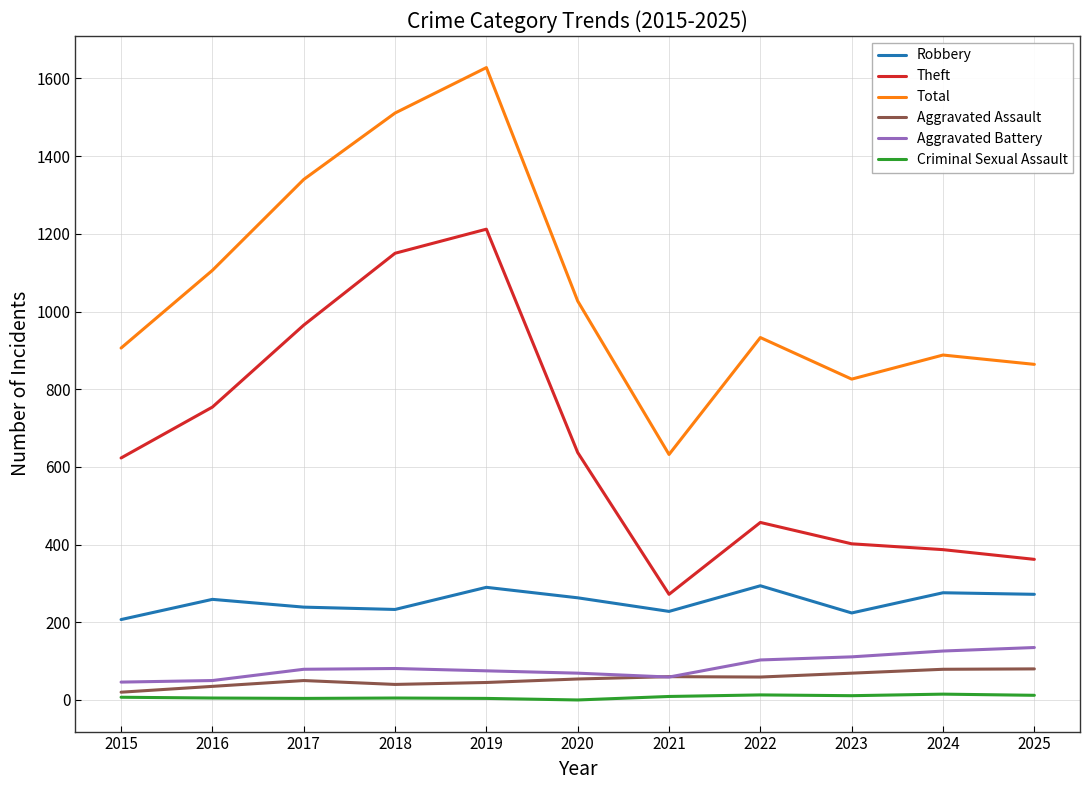

True or false: Aggravated Battery and Theft cross at least once.

False